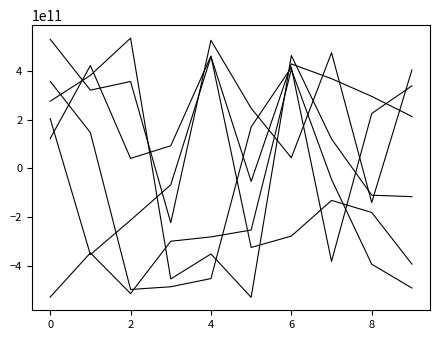

Reading right to left, extract all data points from this chart.

col_1: -116328988031	-110271175261	120709447204	462942131673	-529457249145	-351498522590	-453975027573	534352005600	381457868892	275301189736
col_2: -491343380961	-393456557323	-45214384435	406186823017	-253192805534	-281480179971	-299293829125	-513906372050	-347060935715	-528479980474
col_3: 403496806409	-140330554356	474574899619	43432626588	246801135009	525635158357	-223209061966	356275372857	320835984583	529756228199
col_4: 338493380284	224979499814	-382120843492	414374513352	169717886911	-452511592816	-486170348022	-497217934555	146666008759	357127373921
col_5: 212566730846	295287238624	367988021603	428560754083	-53710302411	458702983308	-67651051449	-212880487831	-354218484531	204300847429
col_6: -393042848255	-181217423760	-131736186797	-278201698127	-324916808016	460935913503	92552612087	40745071017	421907821219	122228150217